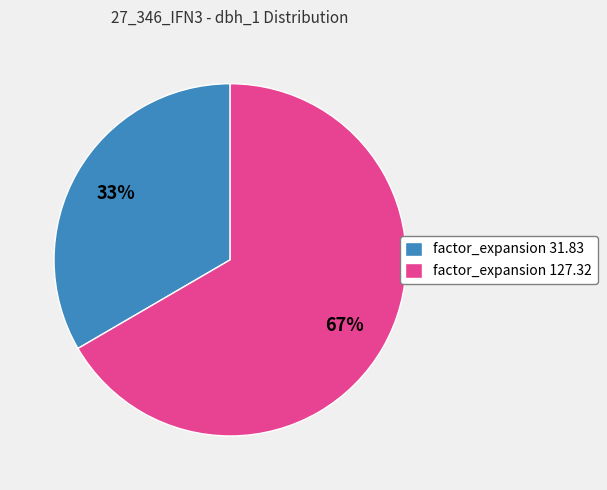

Combined, do factor_expansion 31.83 and factor_expansion 127.32 account for over 50%?

Yes